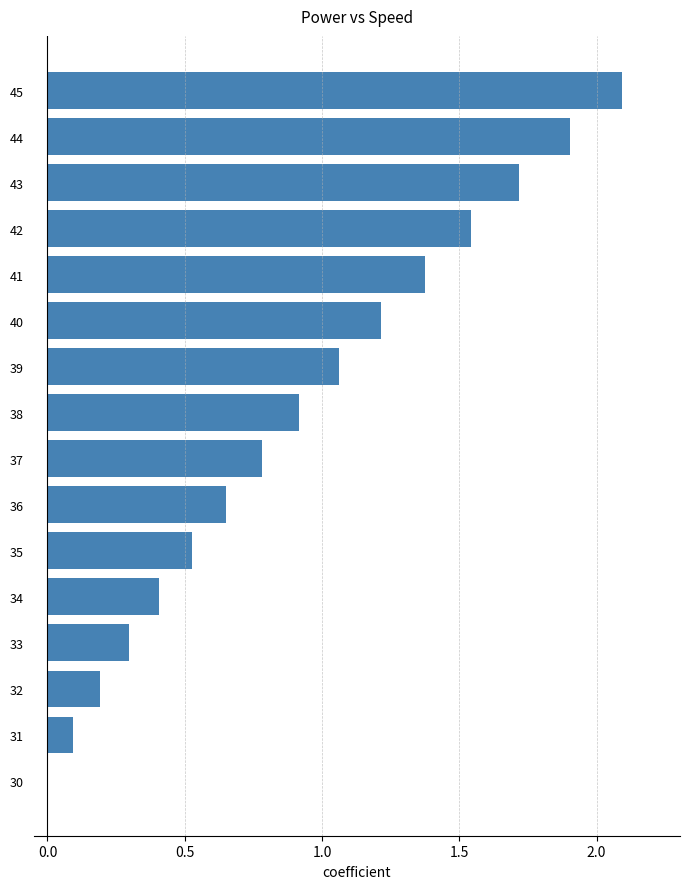

Which category has the highest value across all series?

45